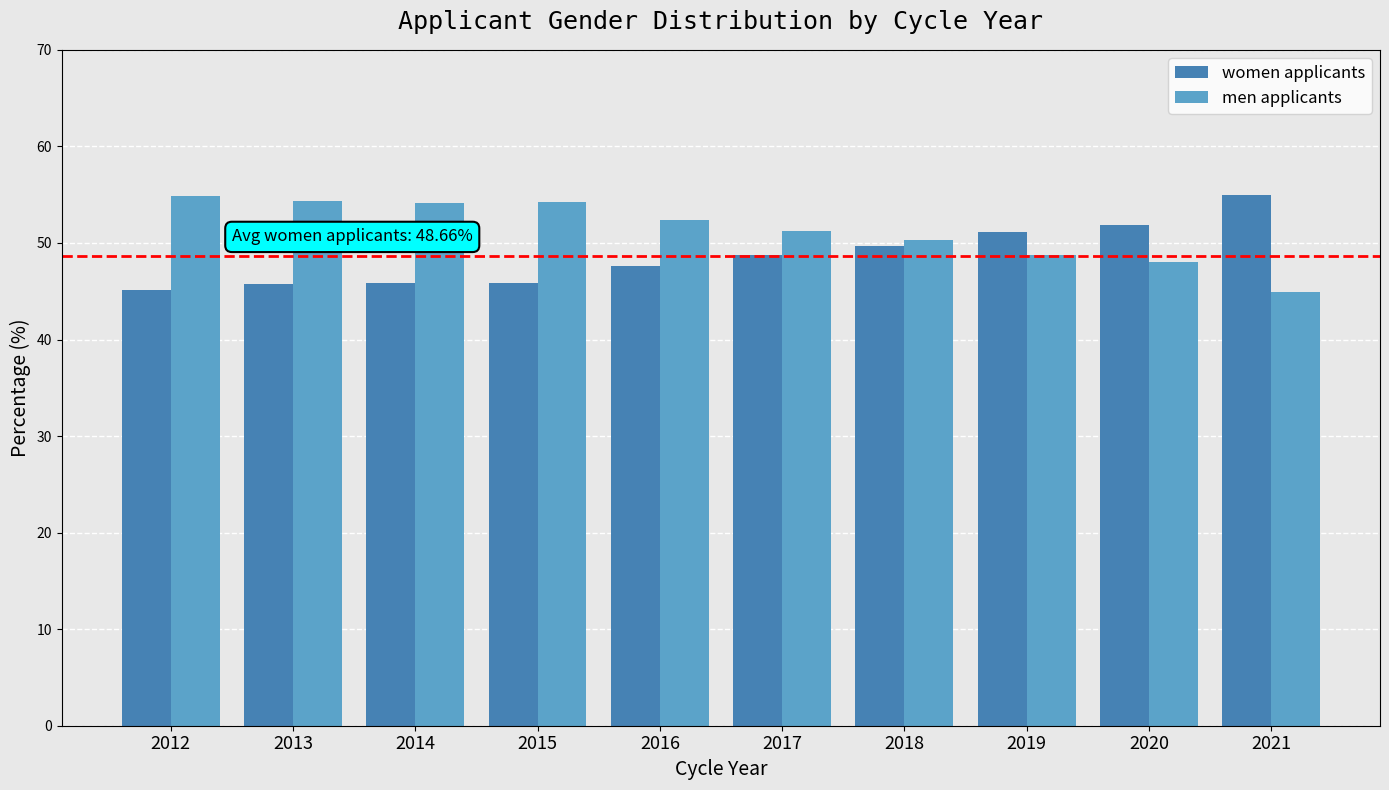

True or false: women applicants has a value of 51.9 at 2020.

True